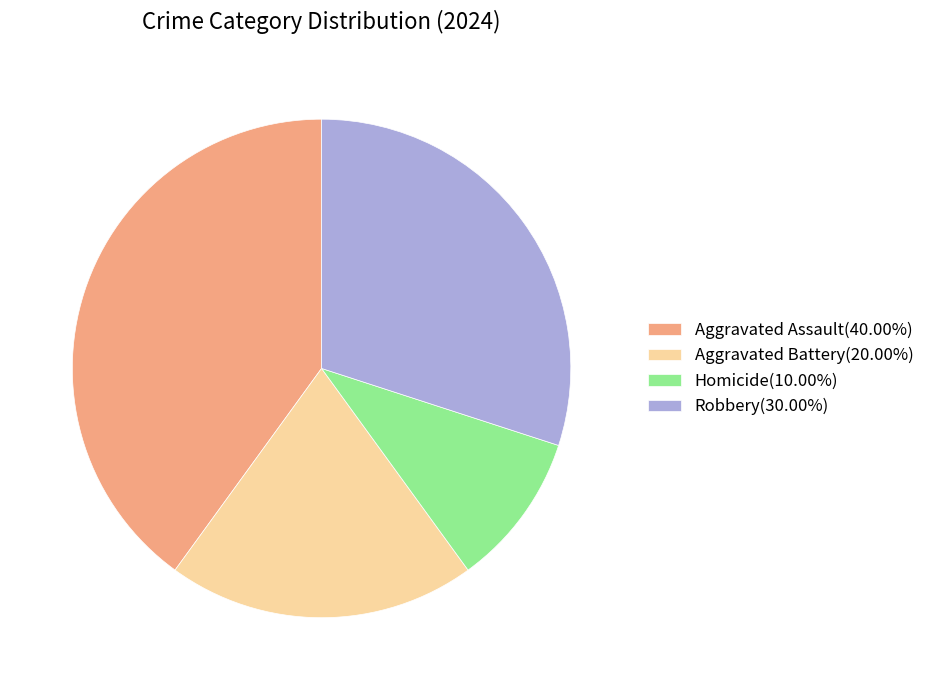

Approximately how many times larger is the value at Aggravated Assault compared to Robbery?

1.3